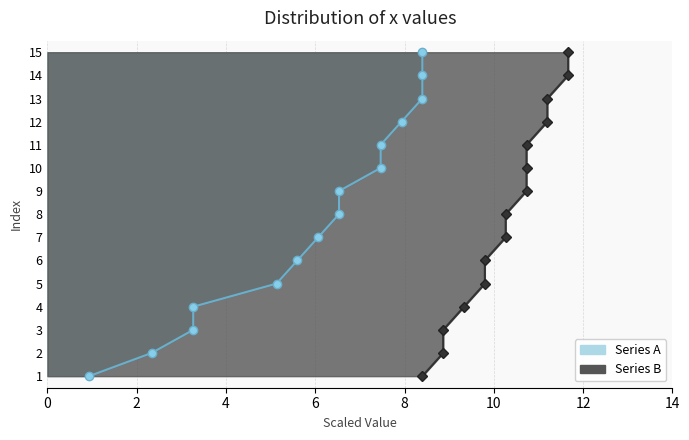

List the labels in order of value, largest first.

15, 14, 13, 12, 11, 10, 9, 8, 7, 6, 5, 4, 3, 2, 1